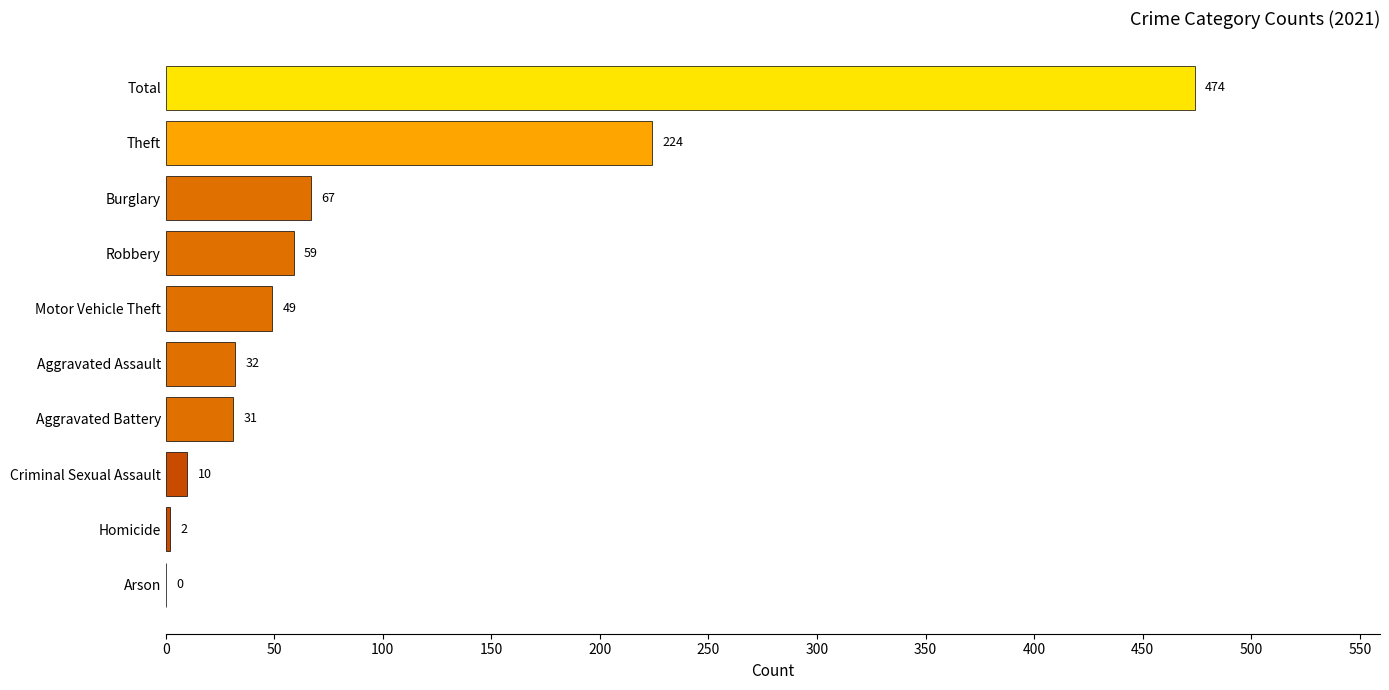

What value does the data have at Motor Vehicle Theft?

49